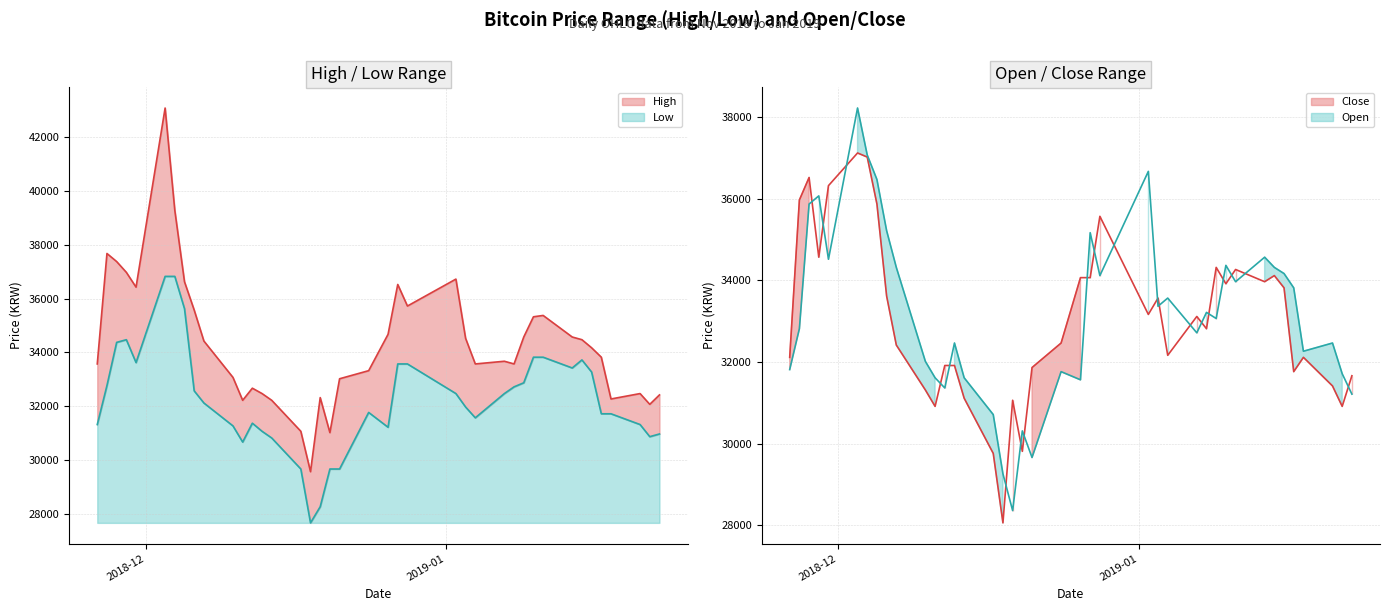

What is the average value of the Low series?

32232